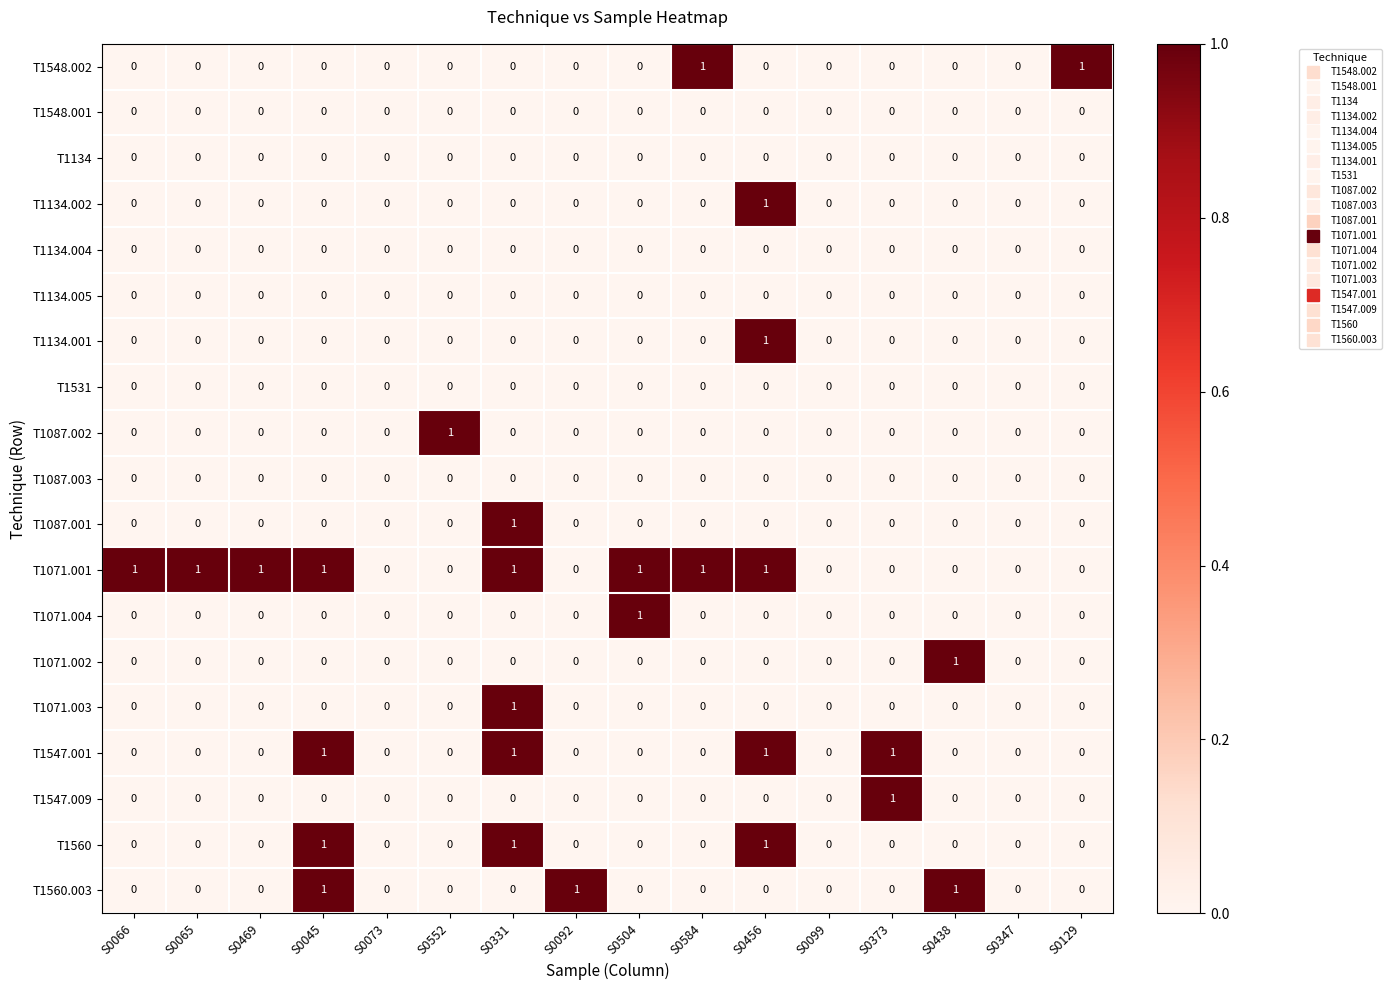

Is it true that T1548.001 equals 0 at S0438?

True